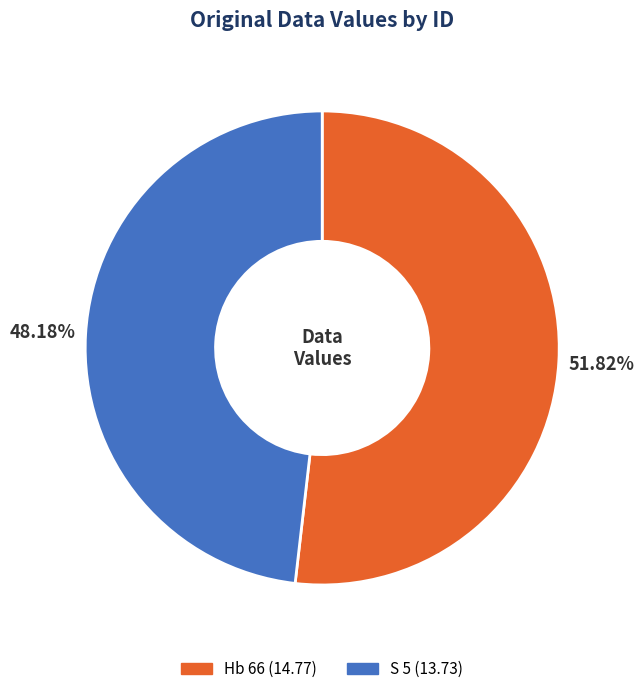

Is there any slice that represents more than half of the pie?

Yes